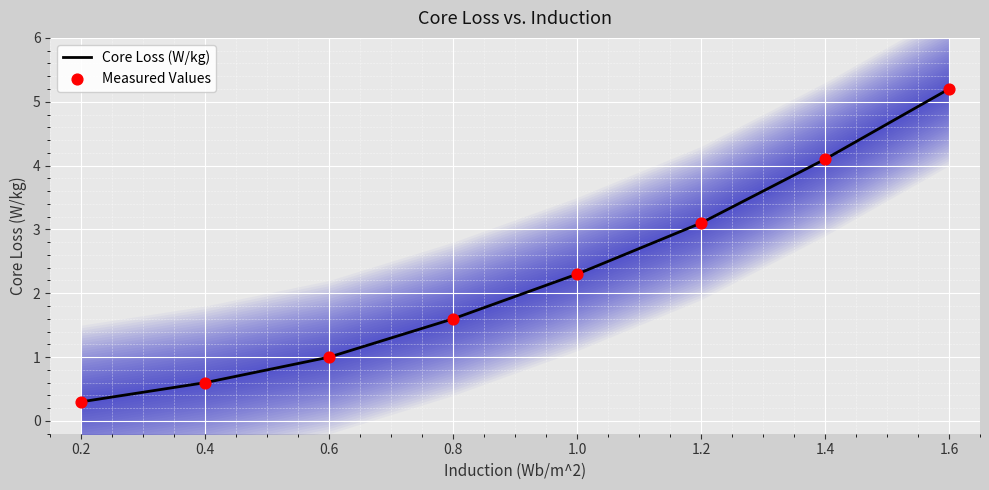

At which label does Core Loss (W/kg) first exceed 2?

1.0